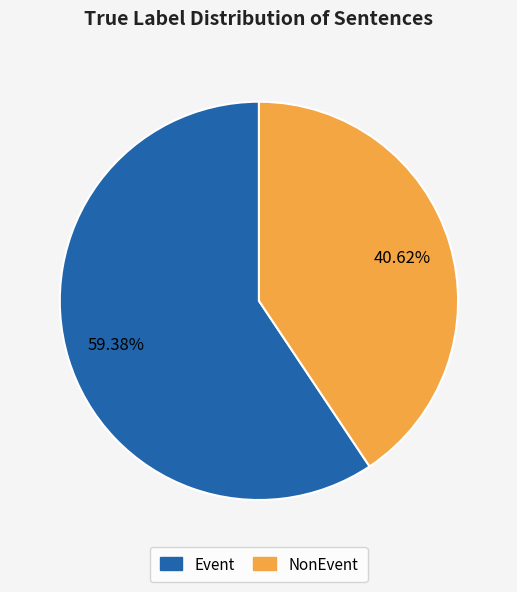

Is it true that NonEvent is 55% of the pie?

False